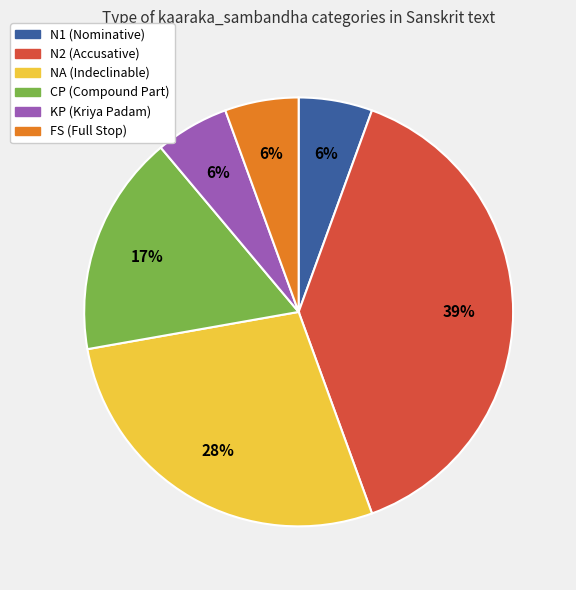

Does N1 account for over 50% of the chart?

No